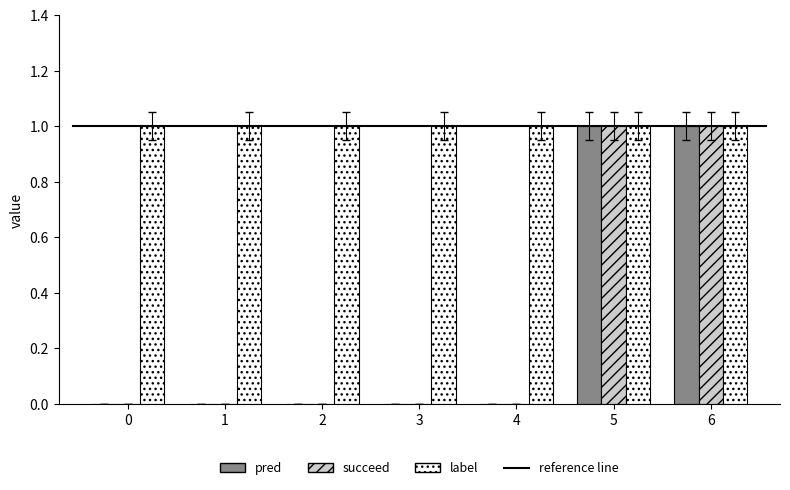

The succeed series shows 1 at 6. True or false?

True